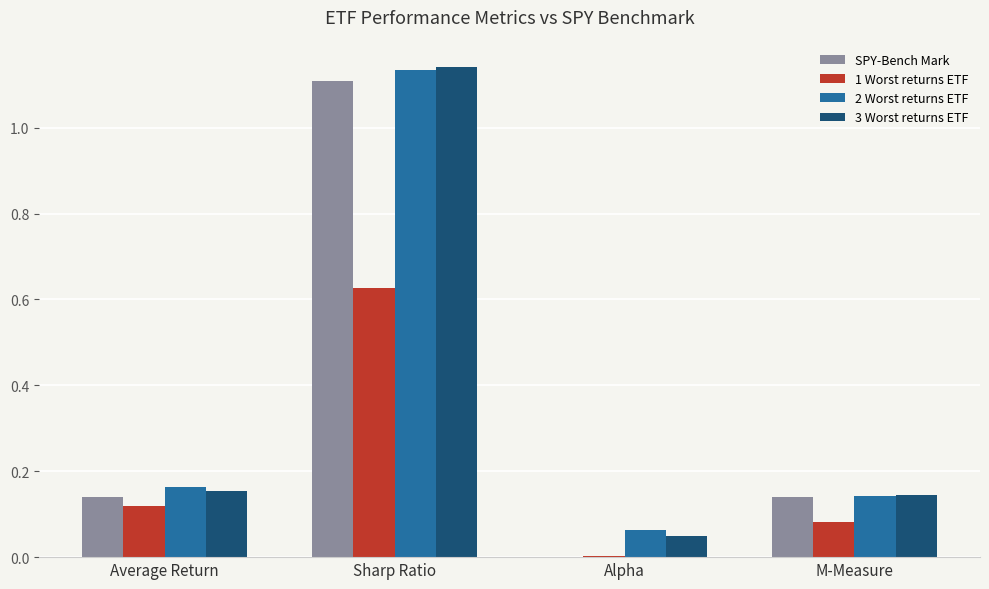

At which category is the sum across all series the highest?

Sharp Ratio